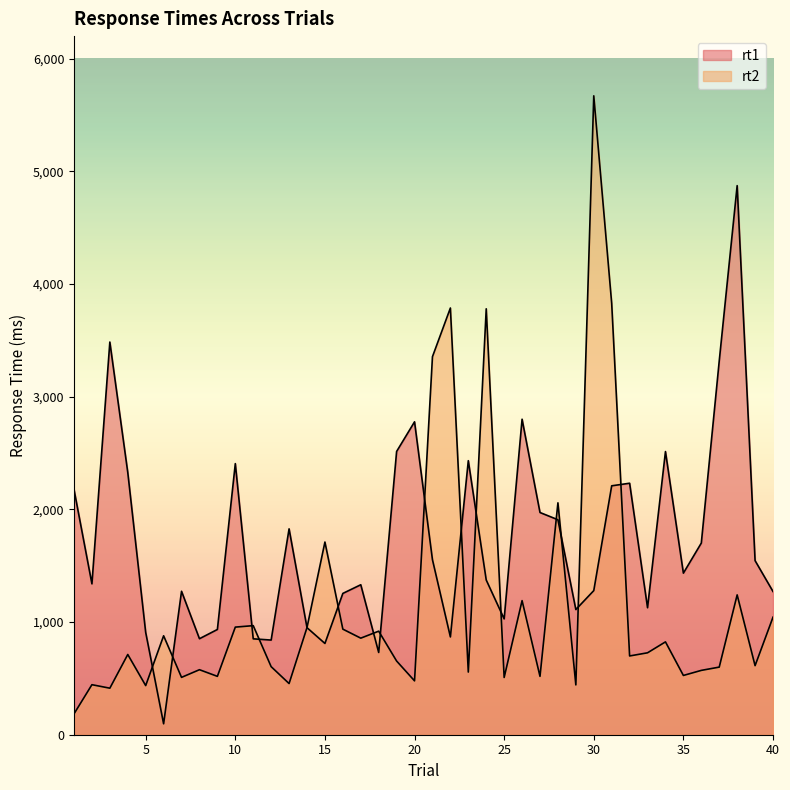

What is the value of the rt2 point at the 25th from the left?

508